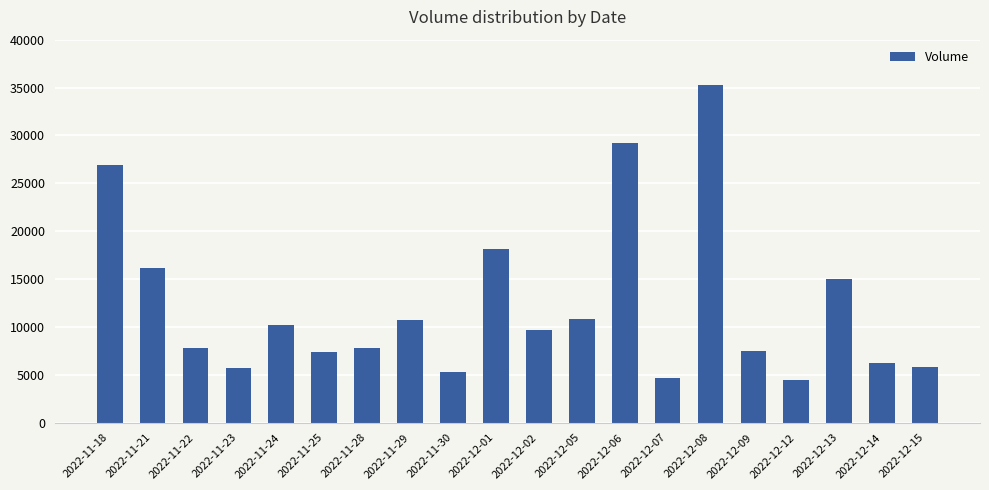

What is the change in value from 2022-12-12 to 2022-12-15?

+1344